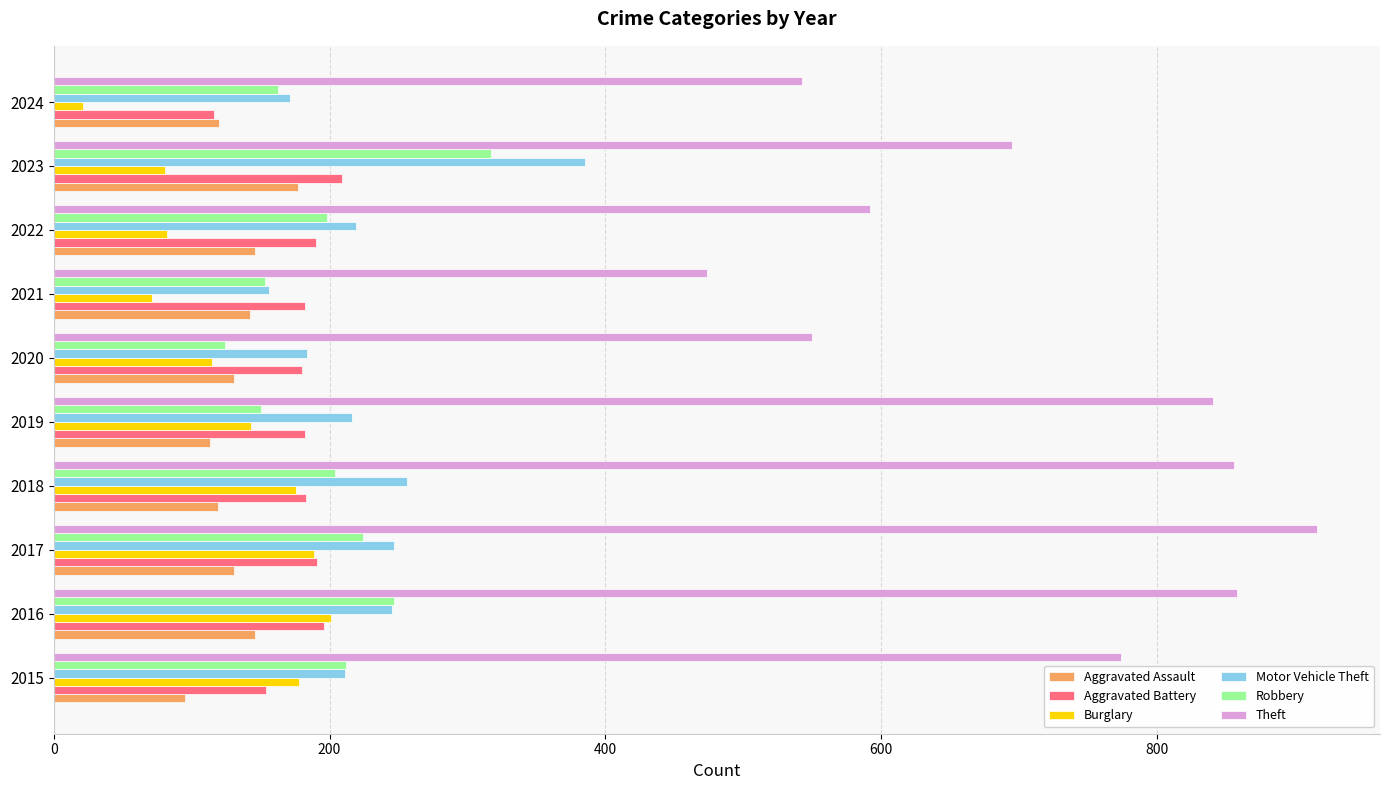

What value does the Aggravated Assault series have at 2024?

120